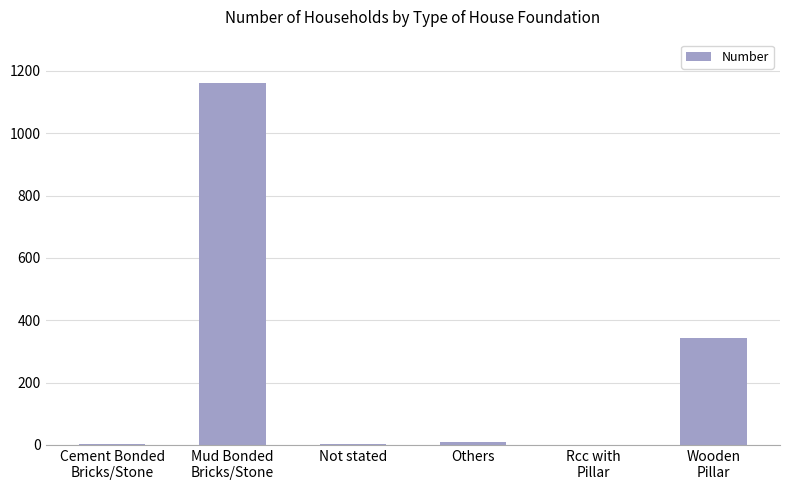

What is the maximum value shown in the chart?

1161